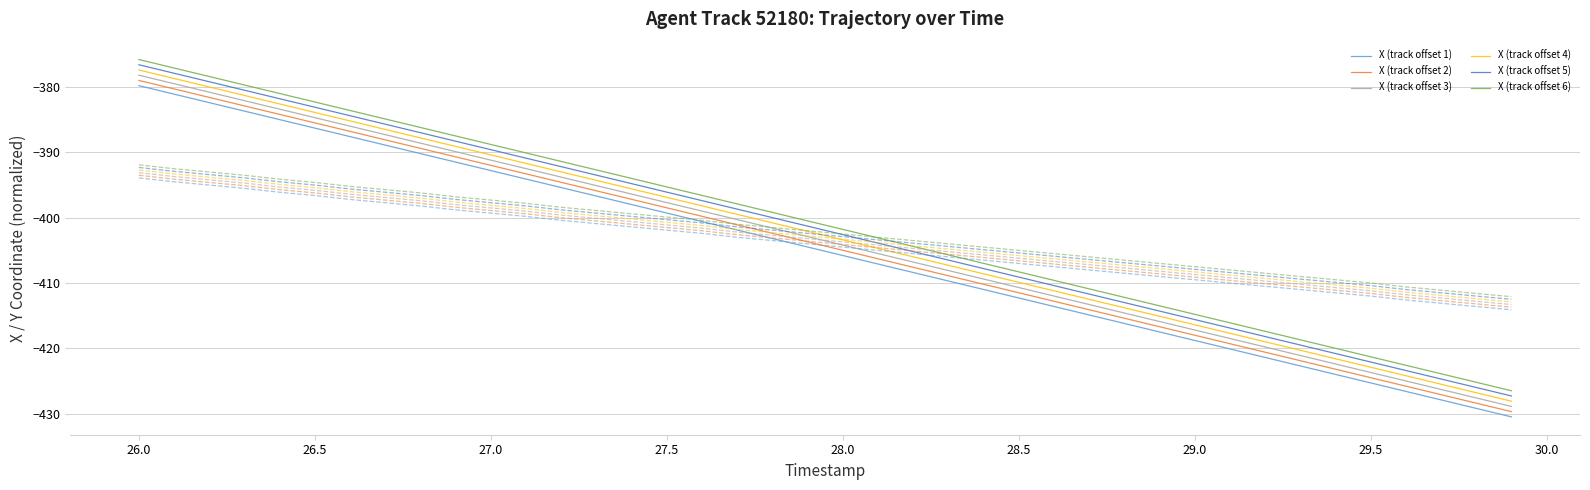

What is the minimum value shown in the chart?

-430.5